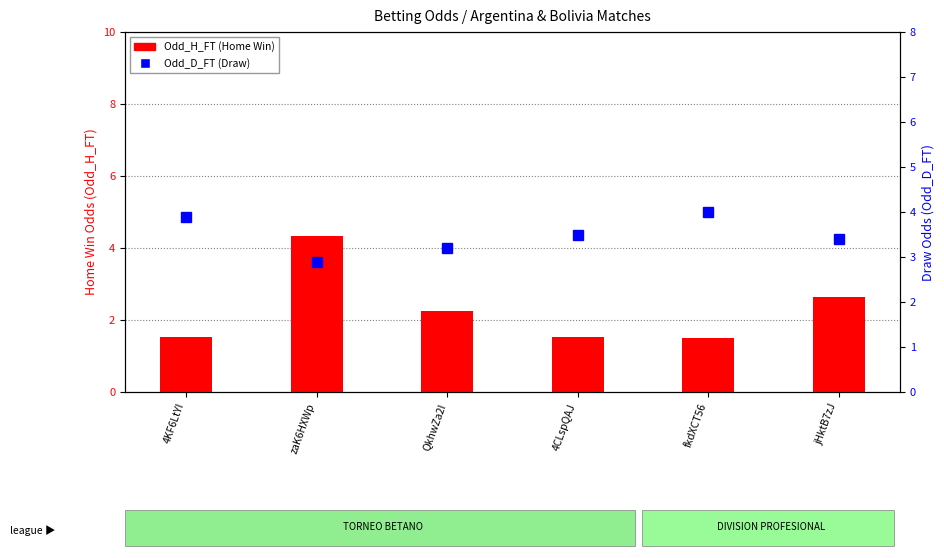

What is the label of the 4th bar from the right?

QkhwZa2I